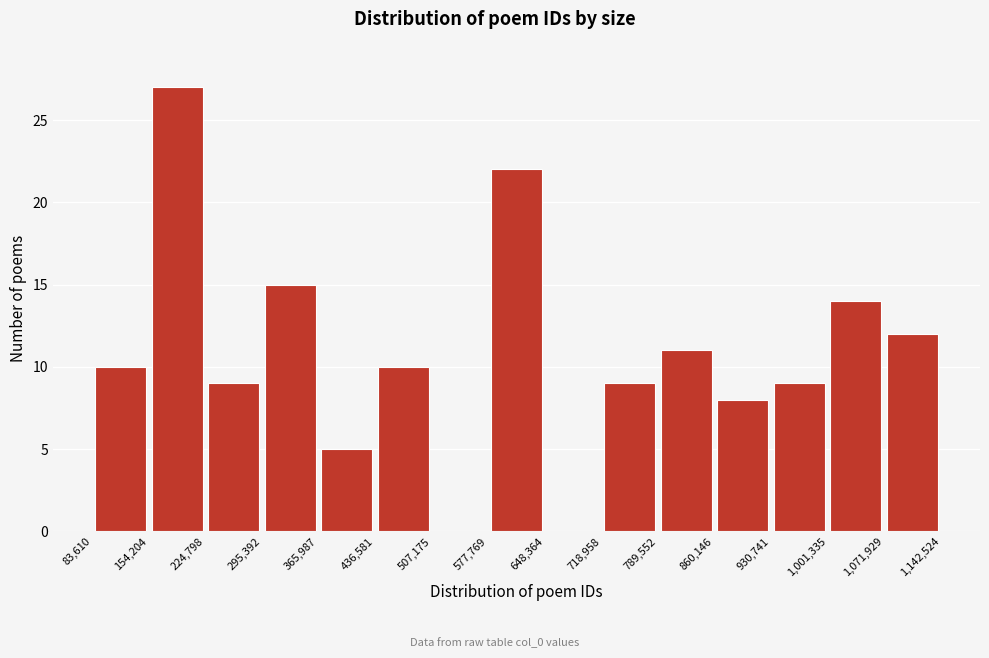

Which range on the x-axis has the tallest bar?

154,204 to 224,798